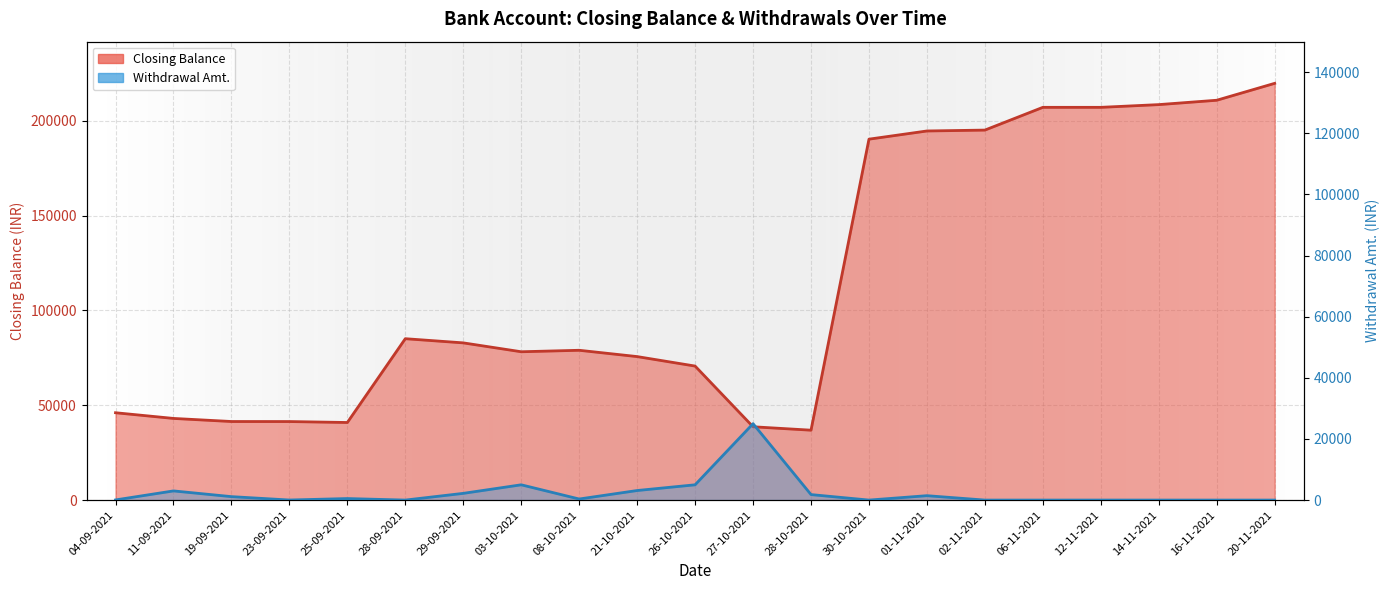

Which label corresponds to the smallest value in the chart?

28-09-2021